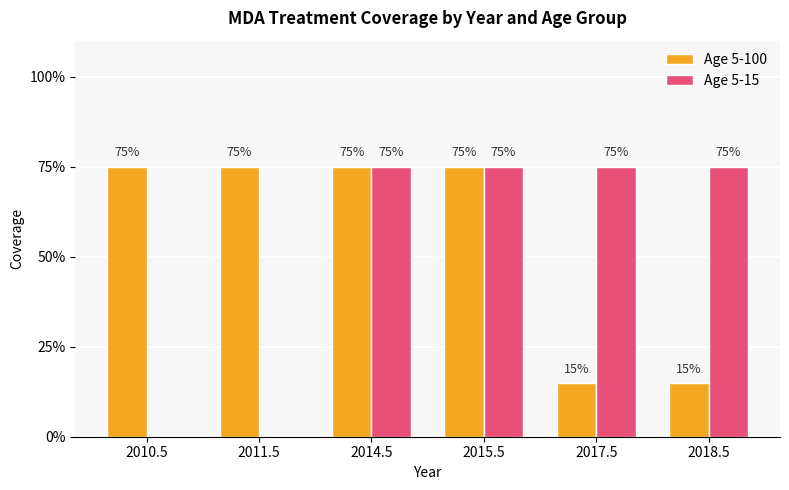

Does the chart contain stacked bars?

No